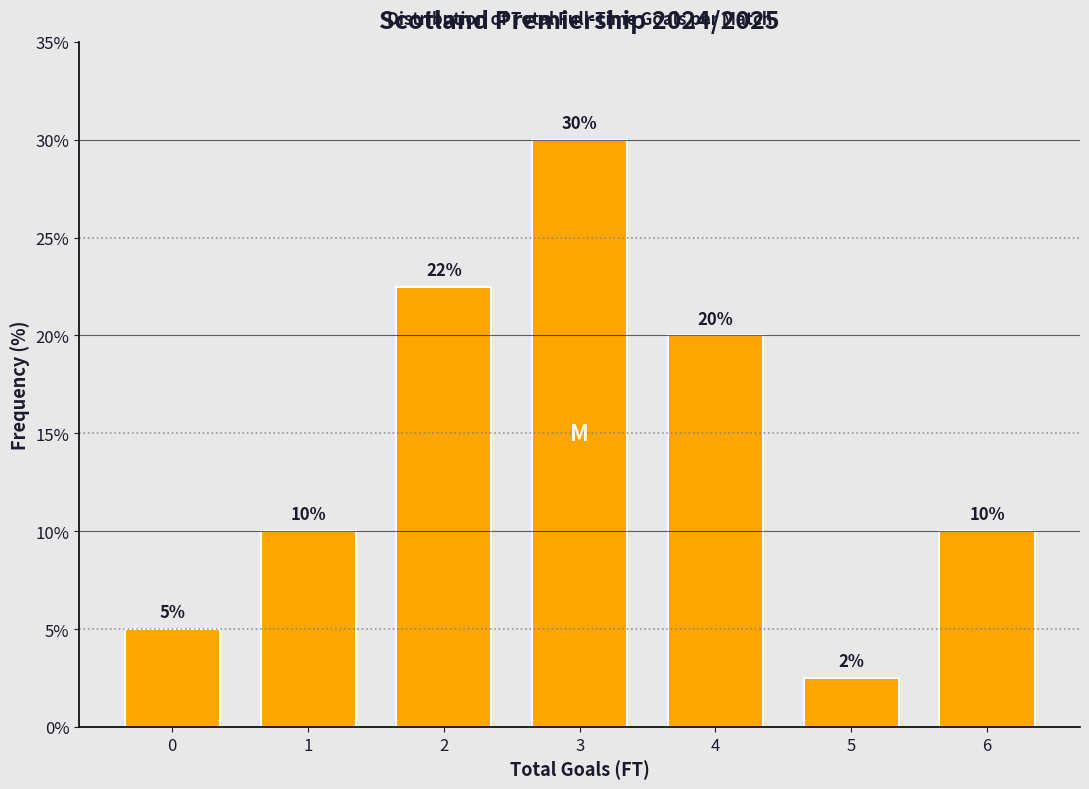

What is the difference between the values at 6 and 0?

5.0